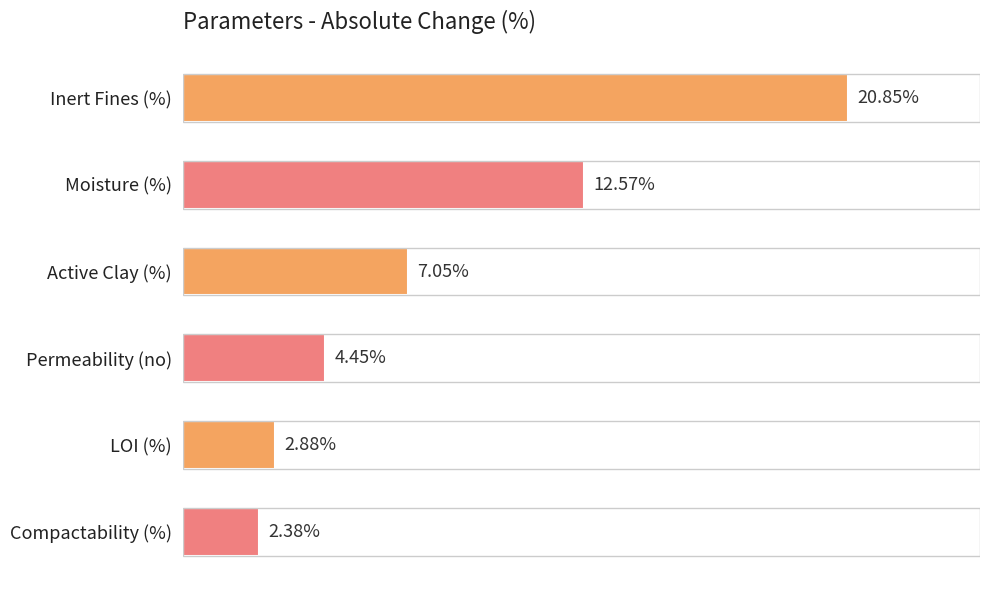

What is the label of the 4th bar from the bottom?

Active Clay (%)